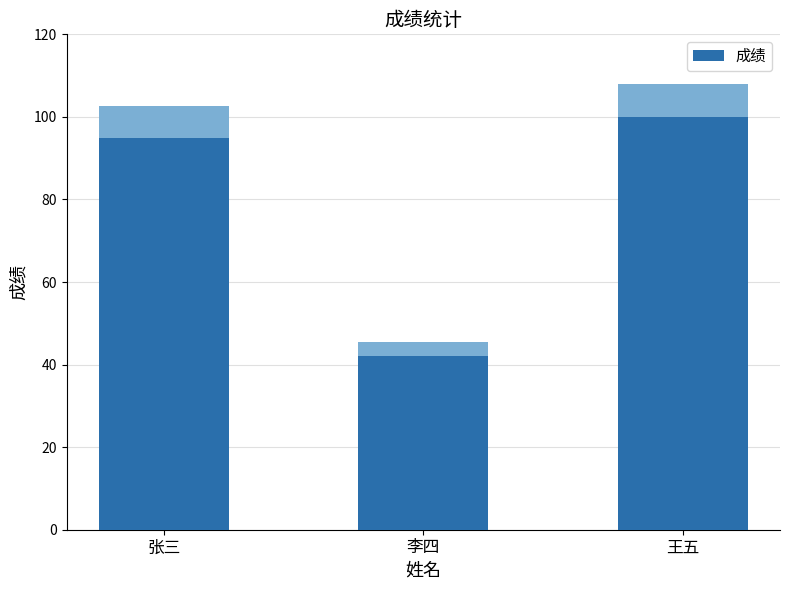

What is the average value?

79